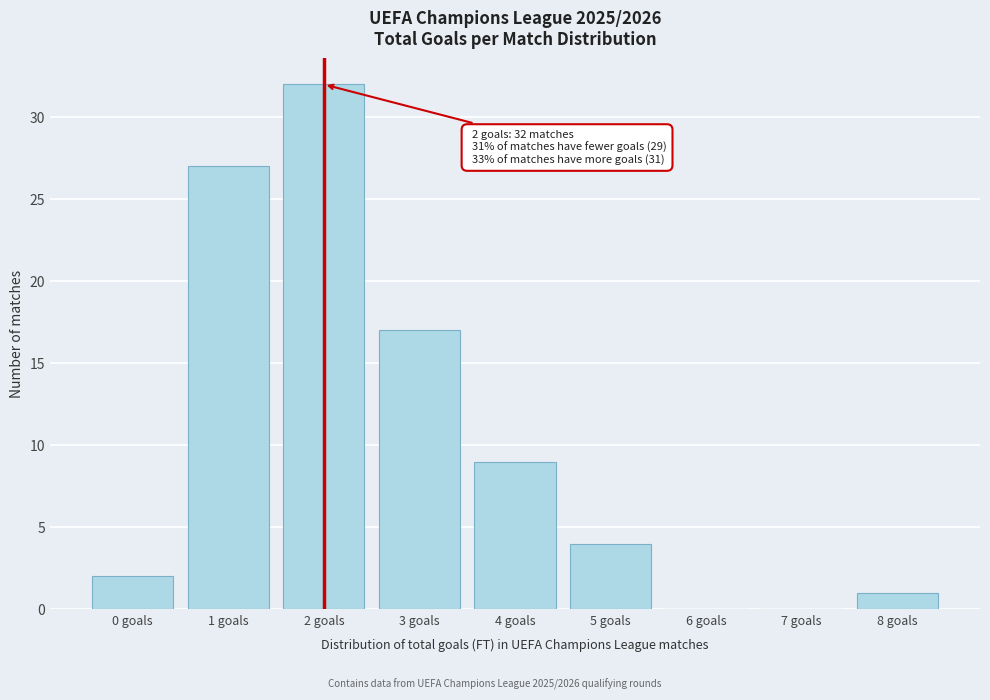

Reading left to right, transcribe all the data shown in this chart.

0 goals=2	1 goals=27	2 goals=32	3 goals=17	4 goals=9	5 goals=4	6 goals=0	7 goals=0	8 goals=1